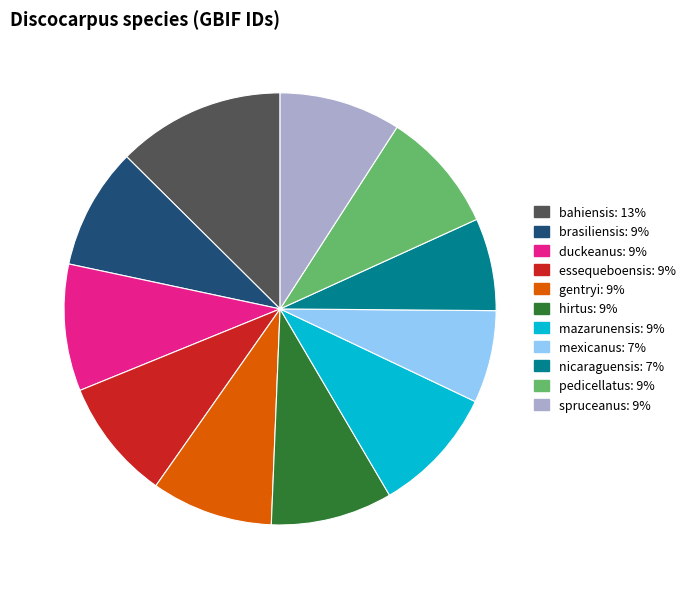

What is the largest slice in the pie chart?

bahiensis